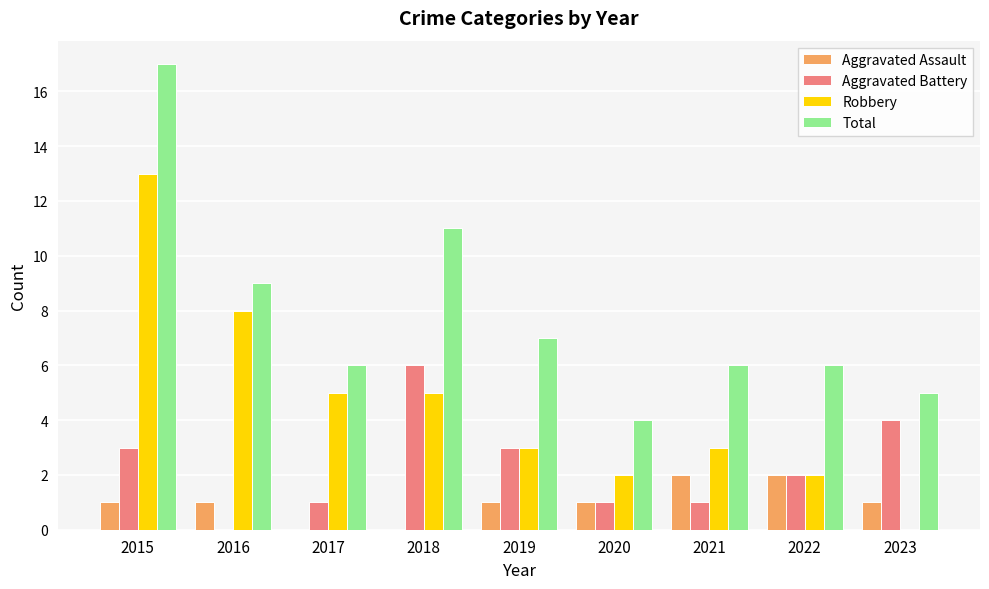

What is the sum of all Aggravated Battery values?

21